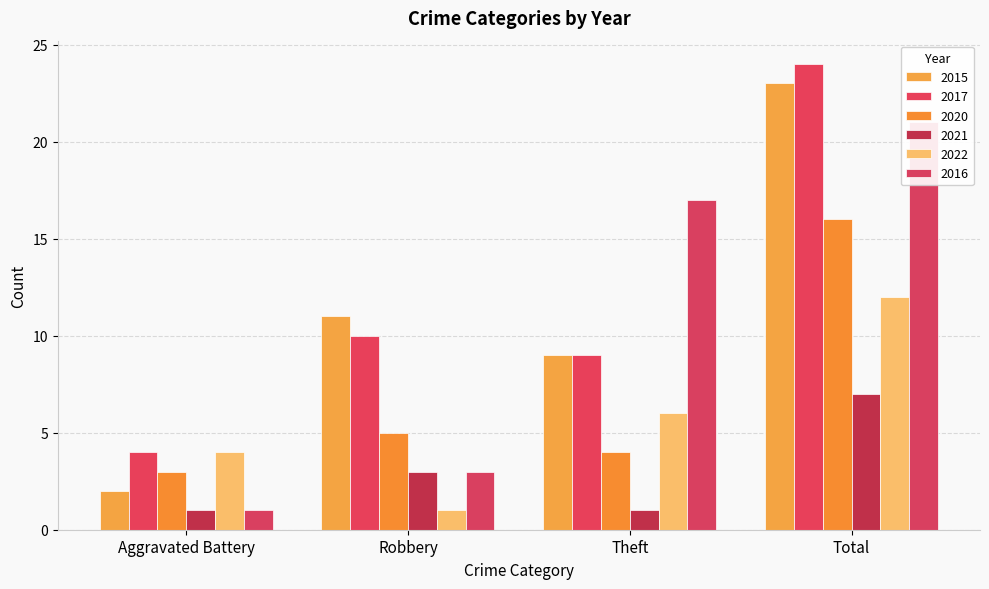

At which label does 2016 first exceed 17?

Total